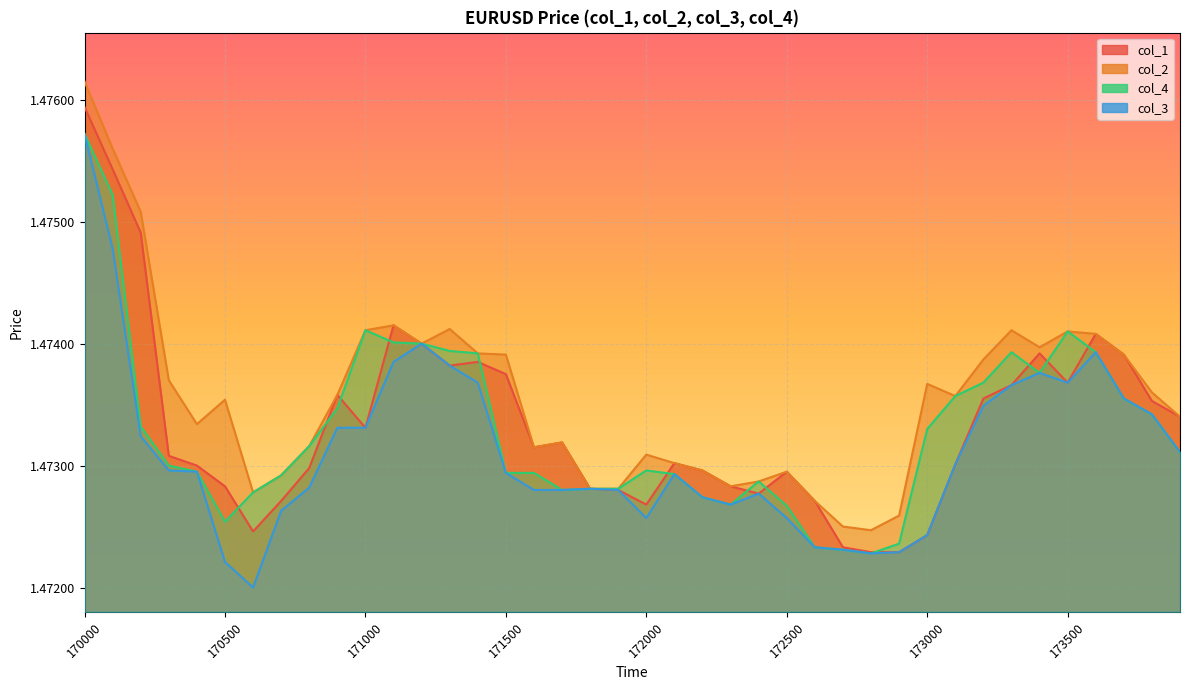

Reading left to right, what are all the values shown in this chart?

col_1: 1.5	1.5	1.5	1.5	1.5	1.5	1.5	1.5	1.5	1.5	1.5	1.5	1.5	1.5	1.5	1.5	1.5	1.5	1.5	1.5	1.5	1.5	1.5	1.5	1.5	1.5	1.5	1.5	1.5	1.5	1.5	1.5	1.5	1.5	1.5	1.5	1.5	1.5	1.5	1.5
col_2: 1.5	1.5	1.5	1.5	1.5	1.5	1.5	1.5	1.5	1.5	1.5	1.5	1.5	1.5	1.5	1.5	1.5	1.5	1.5	1.5	1.5	1.5	1.5	1.5	1.5	1.5	1.5	1.5	1.5	1.5	1.5	1.5	1.5	1.5	1.5	1.5	1.5	1.5	1.5	1.5
col_3: 1.5	1.5	1.5	1.5	1.5	1.5	1.5	1.5	1.5	1.5	1.5	1.5	1.5	1.5	1.5	1.5	1.5	1.5	1.5	1.5	1.5	1.5	1.5	1.5	1.5	1.5	1.5	1.5	1.5	1.5	1.5	1.5	1.5	1.5	1.5	1.5	1.5	1.5	1.5	1.5
col_4: 1.5	1.5	1.5	1.5	1.5	1.5	1.5	1.5	1.5	1.5	1.5	1.5	1.5	1.5	1.5	1.5	1.5	1.5	1.5	1.5	1.5	1.5	1.5	1.5	1.5	1.5	1.5	1.5	1.5	1.5	1.5	1.5	1.5	1.5	1.5	1.5	1.5	1.5	1.5	1.5